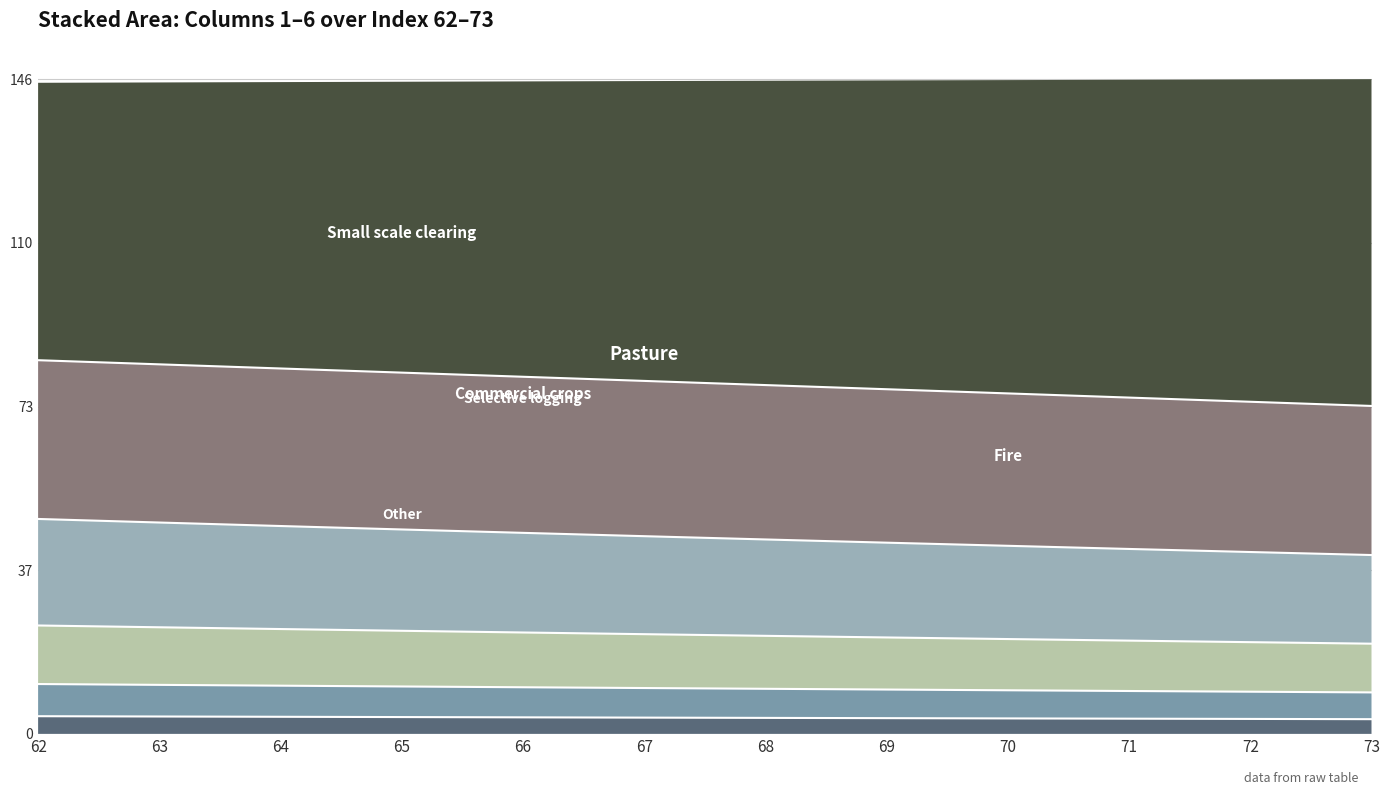

What is the total value across all series at 68?

145.7